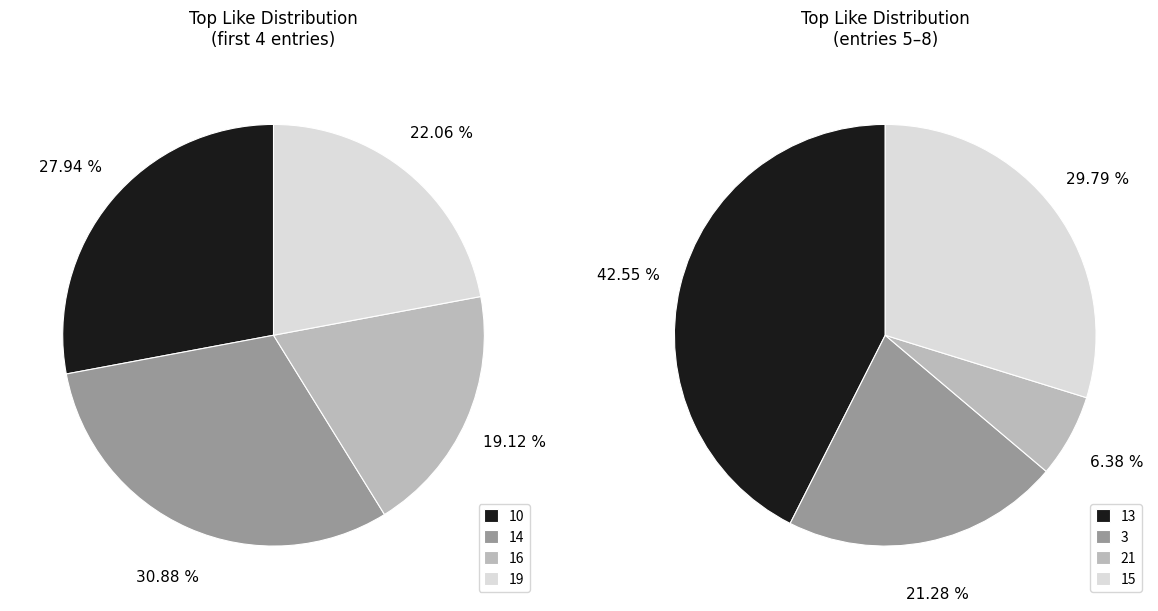

Approximately how many times larger is the value at 21 compared to 14?

0.1